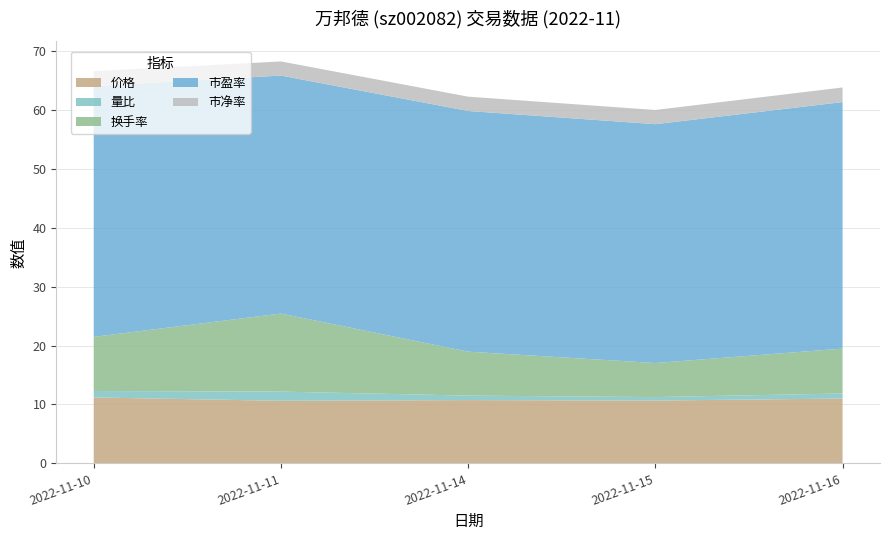

Reading left to right, list all the values displayed in this chart.

价格: 11.2	10.6	10.7	10.7	11.0
量比: 1.1	1.6	0.8	0.6	0.9
换手率: 9.2	13.2	7.5	5.8	7.6
市盈率: 42.6	40.4	40.9	40.5	41.8
市净率: 2.5	2.4	2.4	2.4	2.5